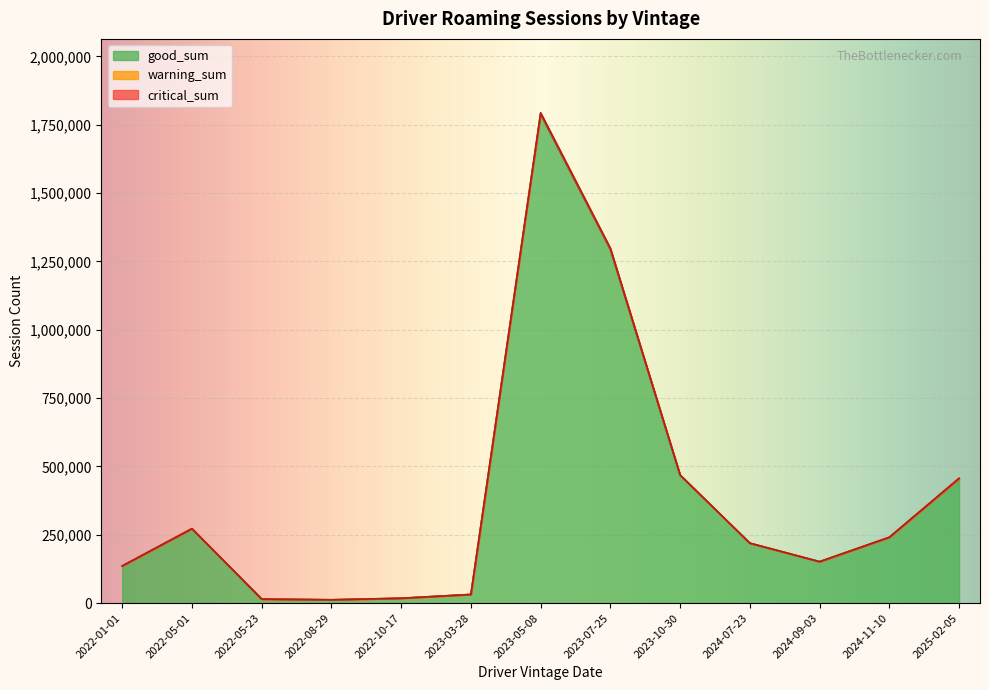

Which series changed the most between 2022-10-17 and 2024-07-23?

good_sum